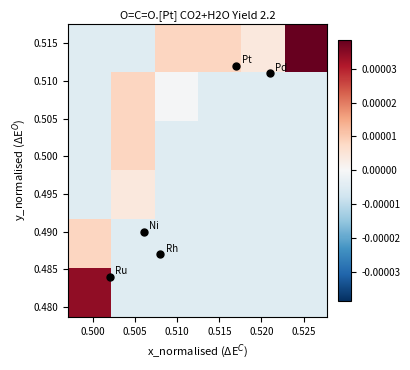

At how many categories does at least one series exceed 0?

6